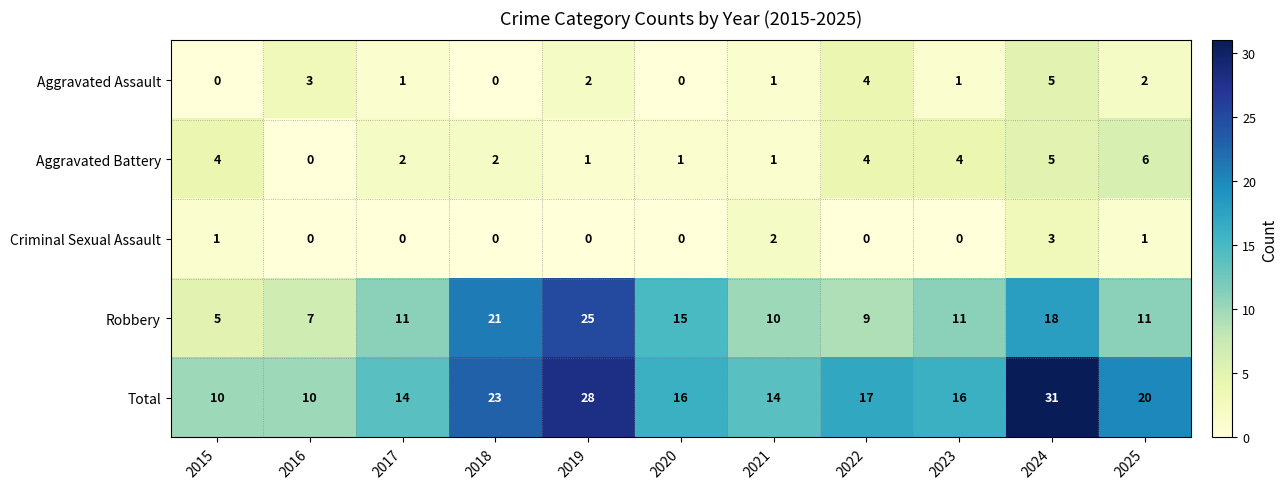

What is the difference between the maximum and minimum values in the Aggravated Assault series?

5